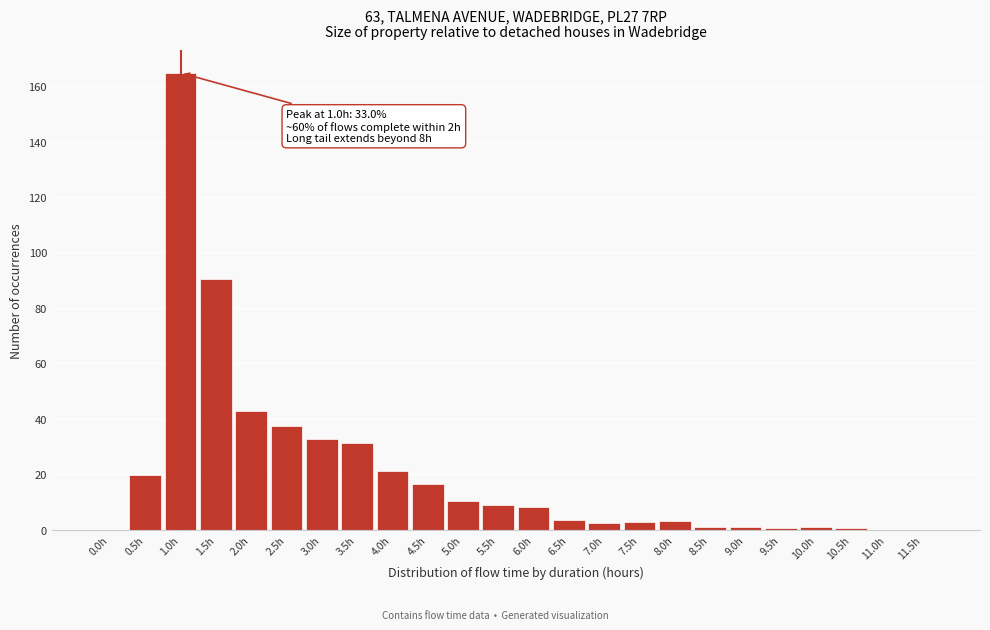

Between 11.5h and 5.5h, which is larger?

5.5h